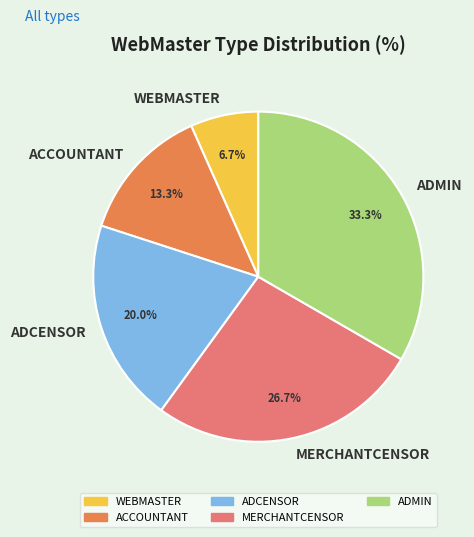

What portion of the pie excludes MERCHANTCENSOR?

73.3%